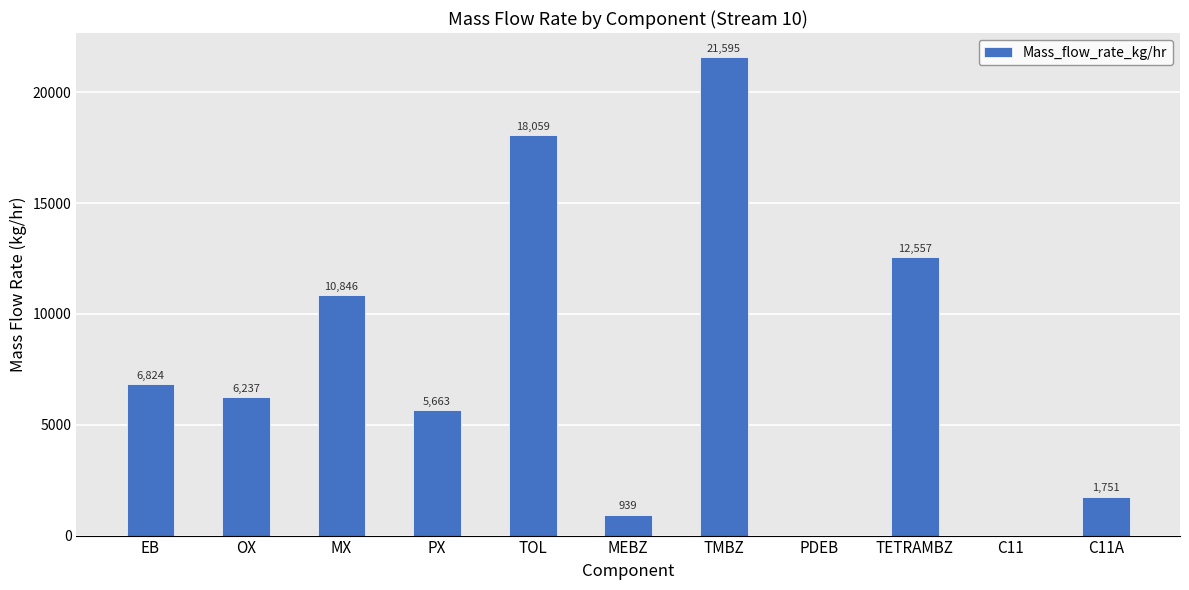

Are the bars horizontal?

No